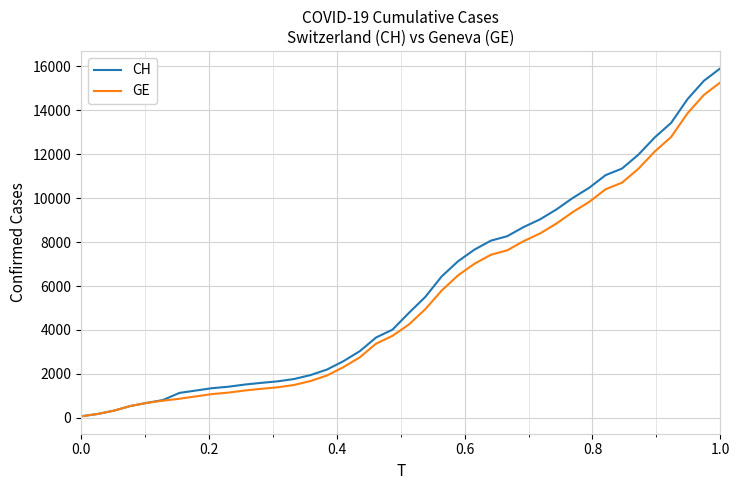

Which series has the widest spread of values?

CH